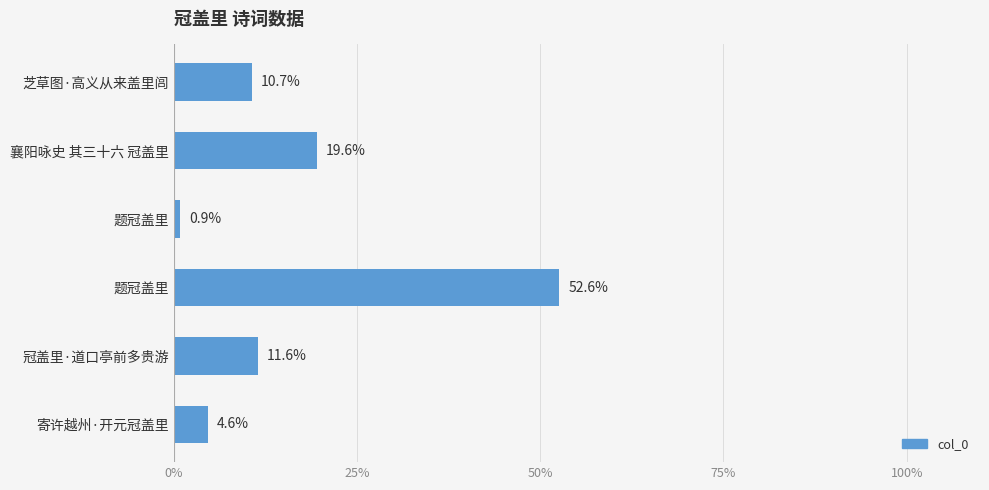

How many values exceed 11?

3